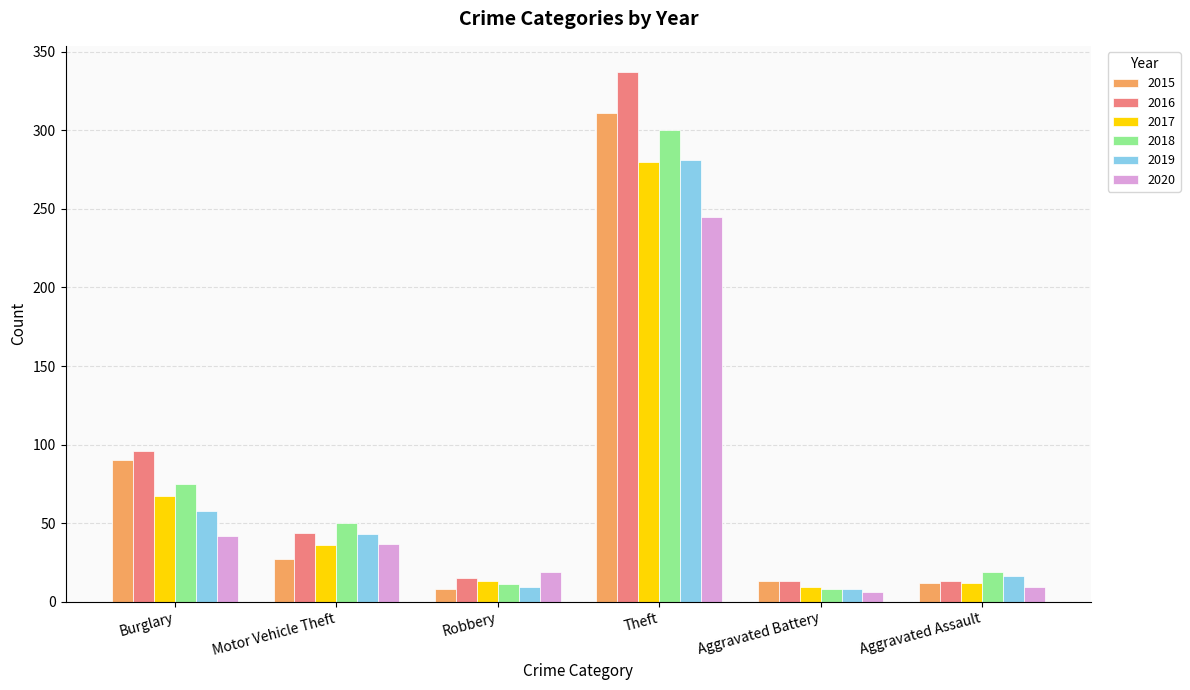

What is the sum of all 2016 values?

518